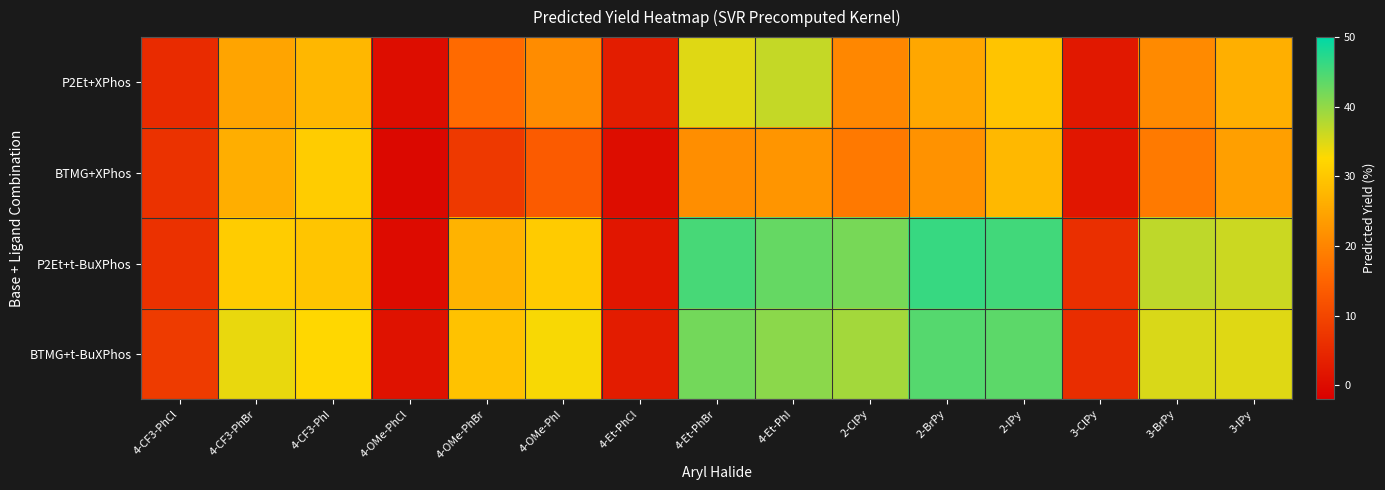

Reading left to right, extract all data points from this chart.

P2Et+XPhos: 4-CF3-PhCl=5.5	4-CF3-PhBr=24.8	4-CF3-PhI=27.7	4-OMe-PhCl=0.3	4-OMe-PhBr=16.0	4-OMe-PhI=21.2	4-Et-PhCl=3.1	4-Et-PhBr=34.8	4-Et-PhI=36.7	2-ClPy=20.4	2-BrPy=25.3	2-IPy=29.6	3-ClPy=2.2	3-BrPy=20.8	3-IPy=26.4
BTMG+XPhos: 4-CF3-PhCl=6.7	4-CF3-PhBr=26.2	4-CF3-PhI=30.7	4-OMe-PhCl=-0.5	4-OMe-PhBr=7.8	4-OMe-PhI=13.6	4-Et-PhCl=0.3	4-Et-PhBr=21.5	4-Et-PhI=22.5	2-ClPy=18.3	2-BrPy=22.1	2-IPy=27.8	3-ClPy=1.9	3-BrPy=18.5	3-IPy=24.1
P2Et+t-BuXPhos: 4-CF3-PhCl=6.5	4-CF3-PhBr=30.7	4-CF3-PhI=29.7	4-OMe-PhCl=-0.0	4-OMe-PhBr=27.1	4-OMe-PhI=30.7	4-Et-PhCl=1.9	4-Et-PhBr=45.1	4-Et-PhI=43.0	2-ClPy=41.9	2-BrPy=46.2	2-IPy=45.5	3-ClPy=6.1	3-BrPy=37.1	3-IPy=36.1
BTMG+t-BuXPhos: 4-CF3-PhCl=8.1	4-CF3-PhBr=34.1	4-CF3-PhI=32.5	4-OMe-PhCl=1.2	4-OMe-PhBr=29.3	4-OMe-PhI=33.1	4-Et-PhCl=2.8	4-Et-PhBr=42.1	4-Et-PhI=40.5	2-ClPy=38.9	2-BrPy=44.2	2-IPy=43.7	3-ClPy=5.8	3-BrPy=35.2	3-IPy=34.8